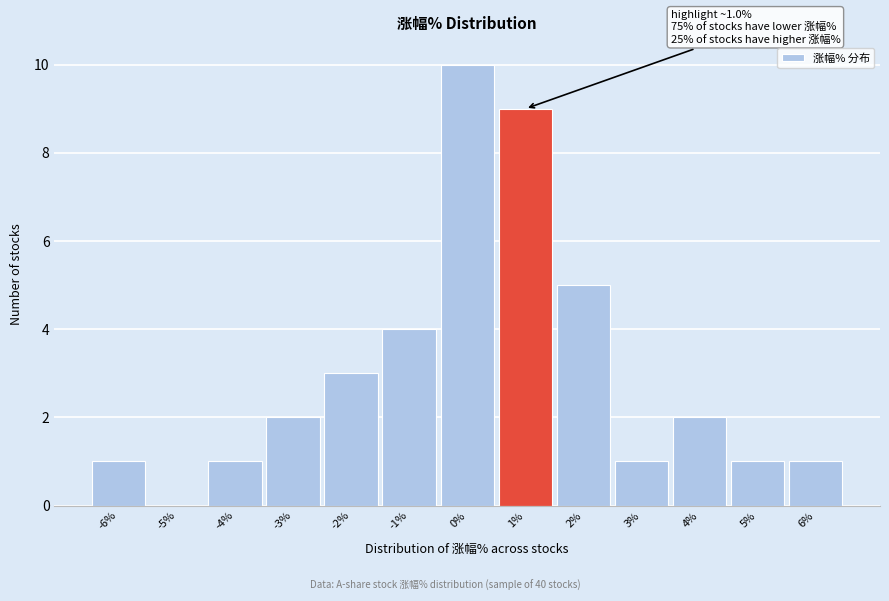

Reading right to left, list all the values displayed in this chart.

6%=1	5%=1	4%=2	3%=1	2%=5	1%=9	0%=10	-1%=4	-2%=3	-3%=2	-4%=1	-5%=0	-6%=1